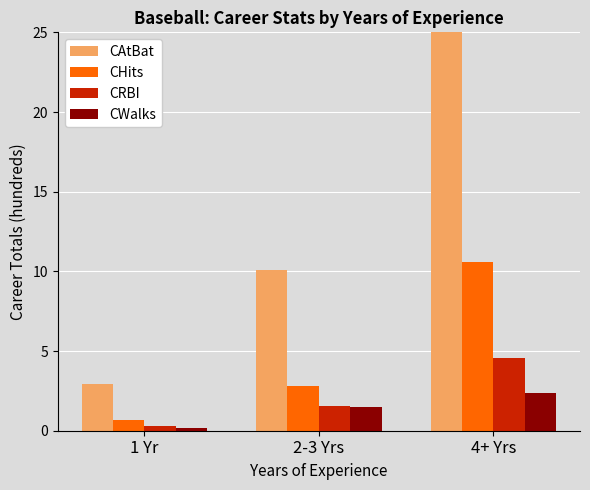

What is the label of the 1st bar from the left?

1 Yr